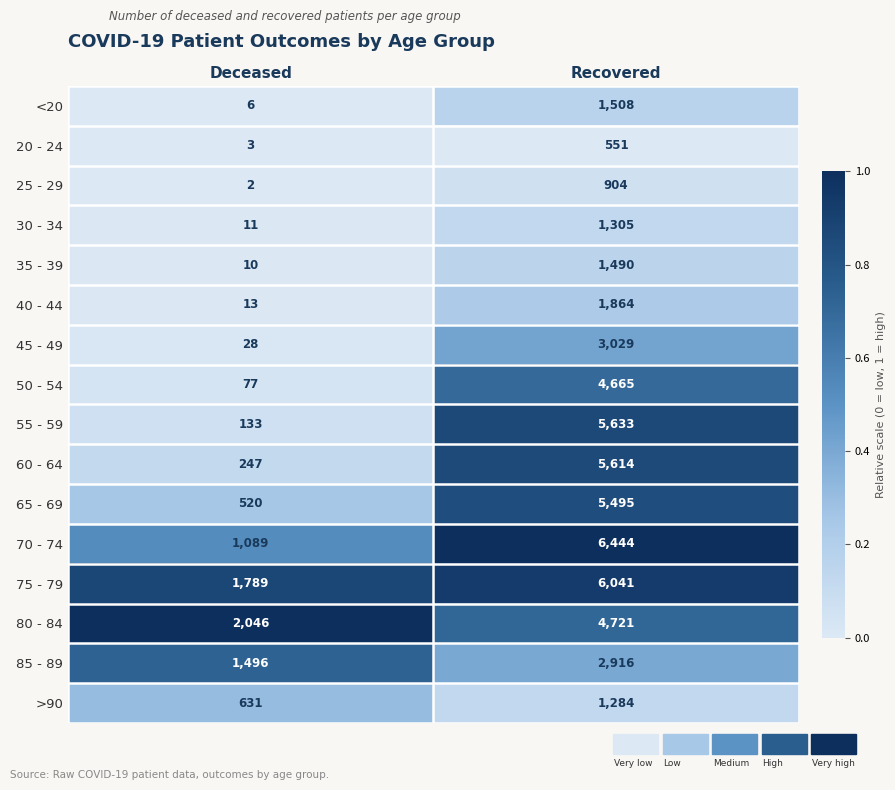

The 85 - 89 series shows 1030 at Recovered. True or false?

False